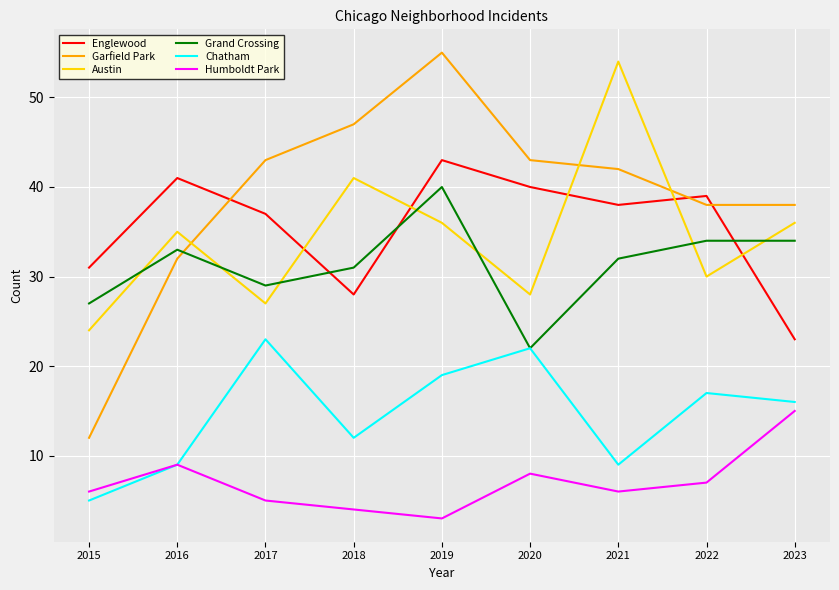

At 2022, list the series in order from smallest to largest.

Humboldt Park, Chatham, Austin, Grand Crossing, Garfield Park, Englewood